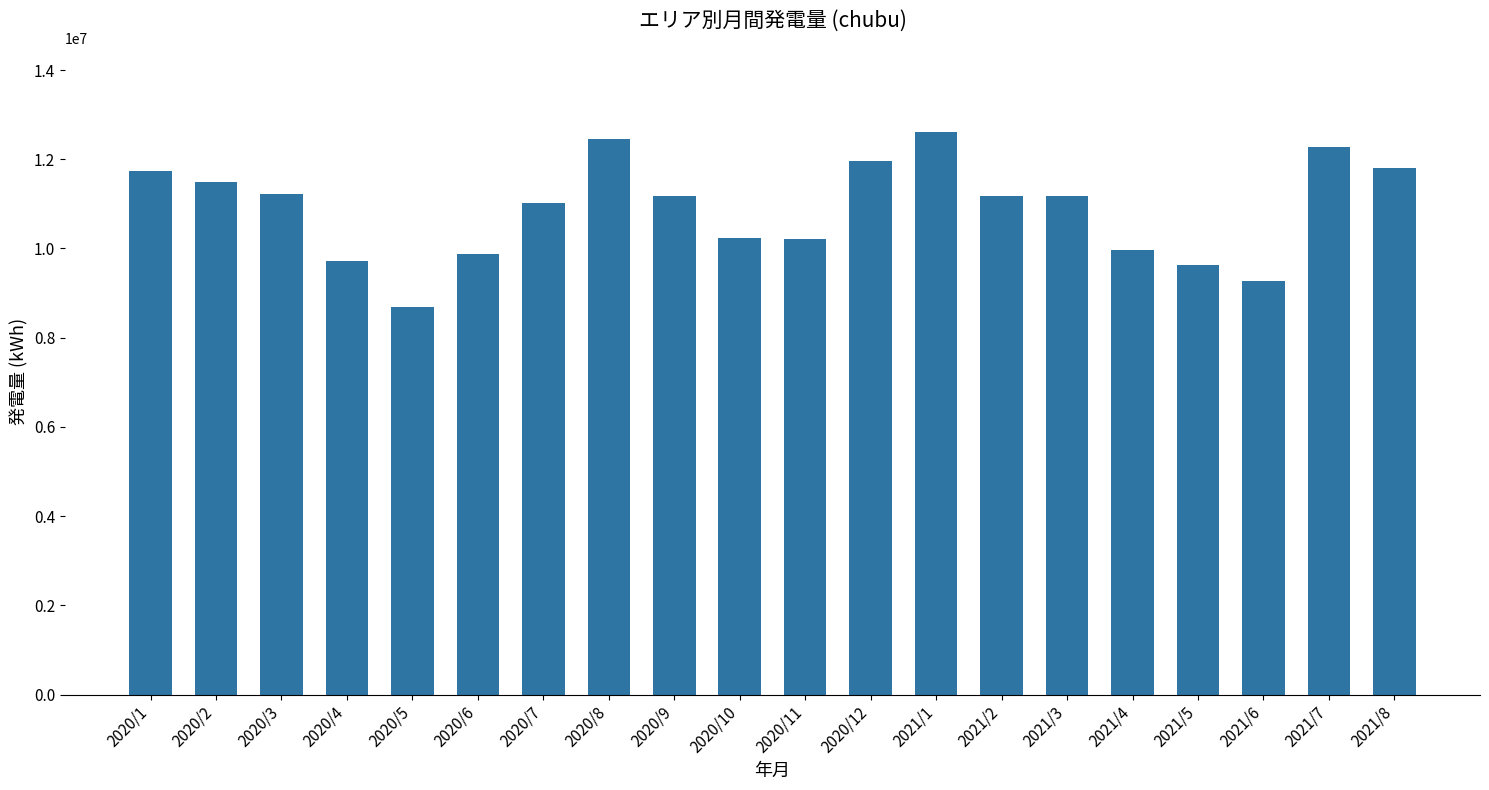

What is the greatest value displayed?

12606029